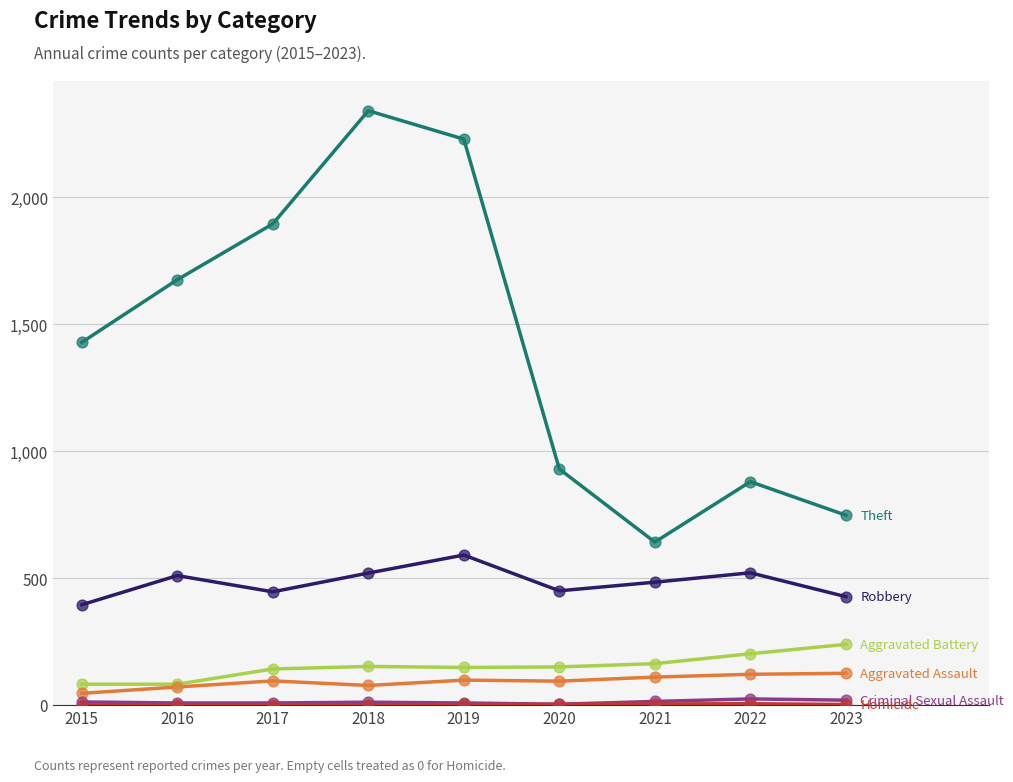

What is the total value across all series at 2019?

3077